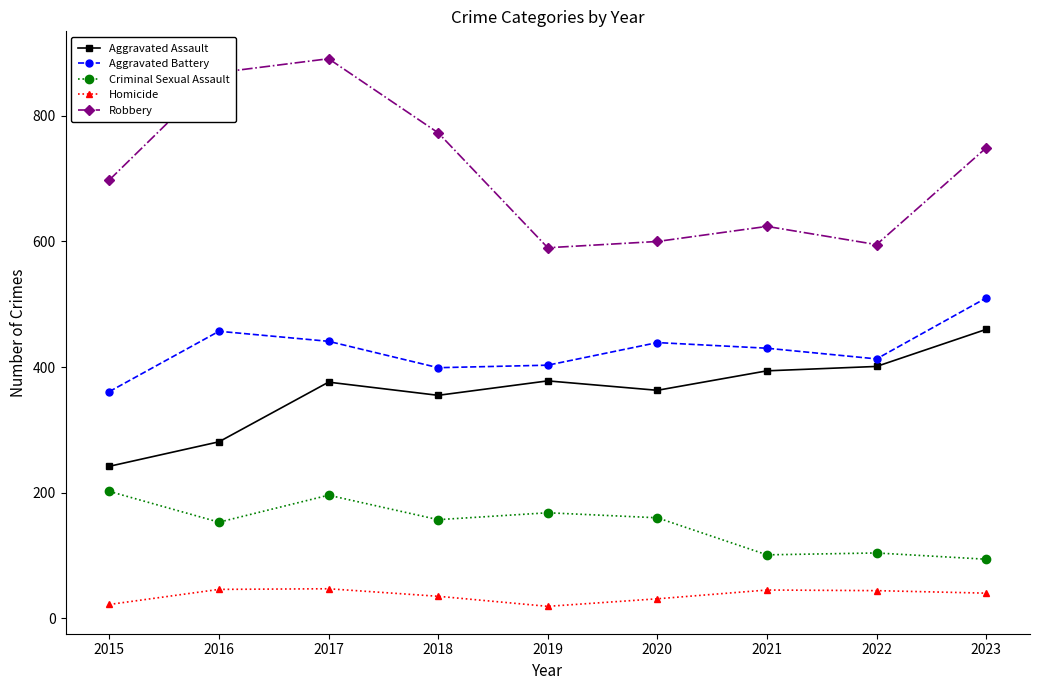

What is the difference between the second highest and minimum values in the Aggravated Assault series?

159